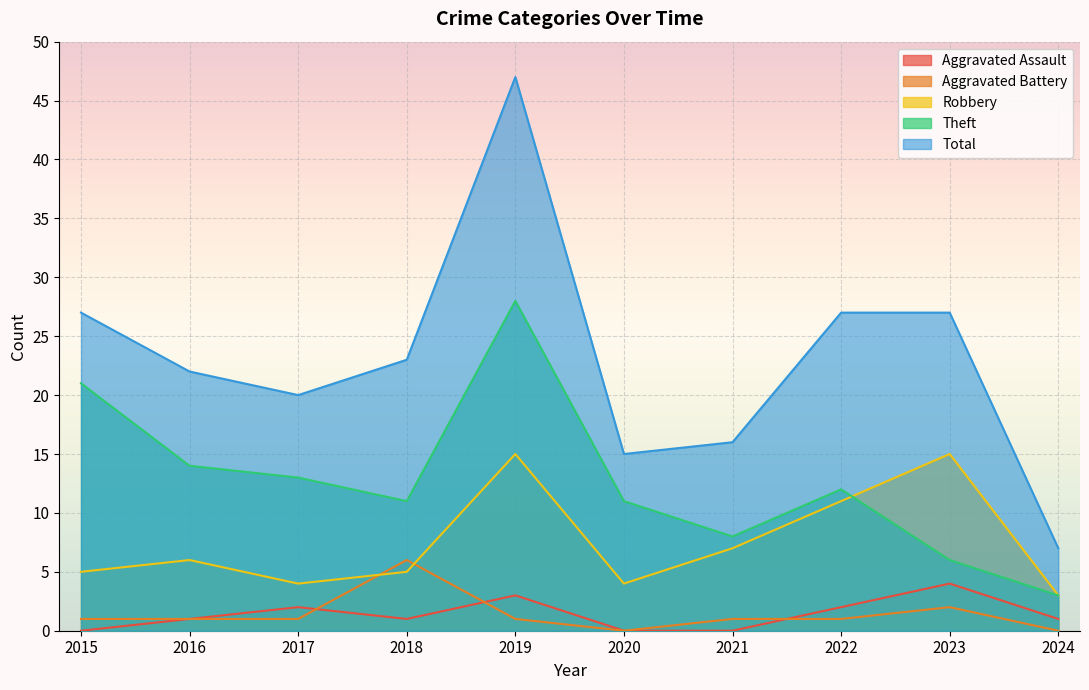

After their last crossing, which series has the higher values: Aggravated Battery or Aggravated Assault?

Aggravated Assault